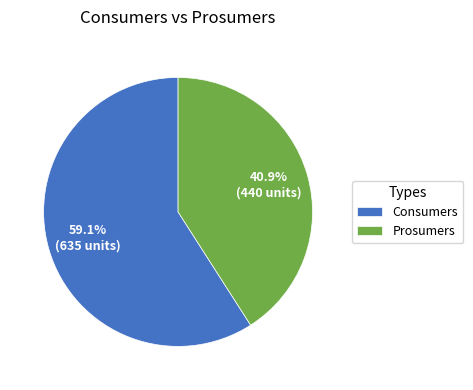

Which slice is the largest?

Consumers